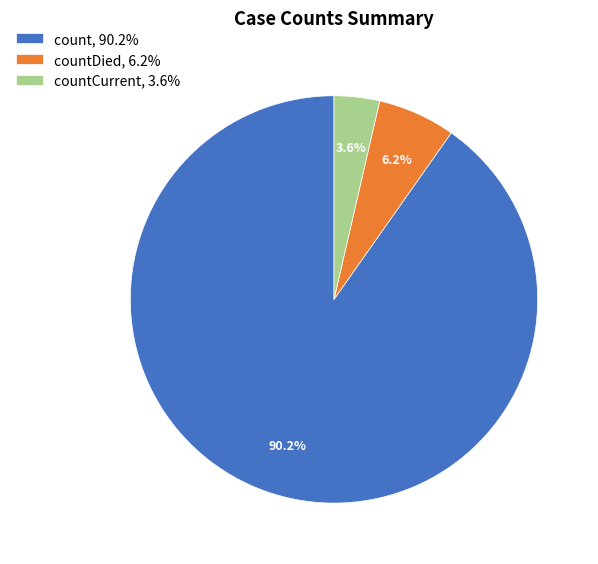

Which category has the biggest portion of the pie?

count, 90.2%